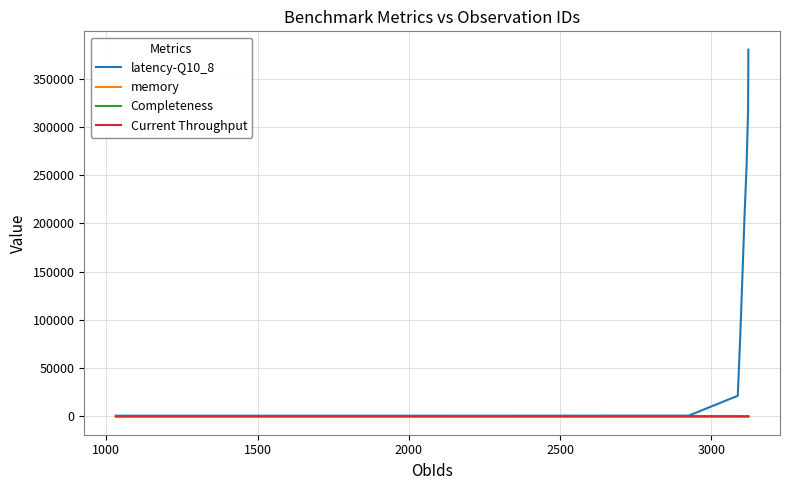

Which series has the largest total across all categories?

latency-Q10_8